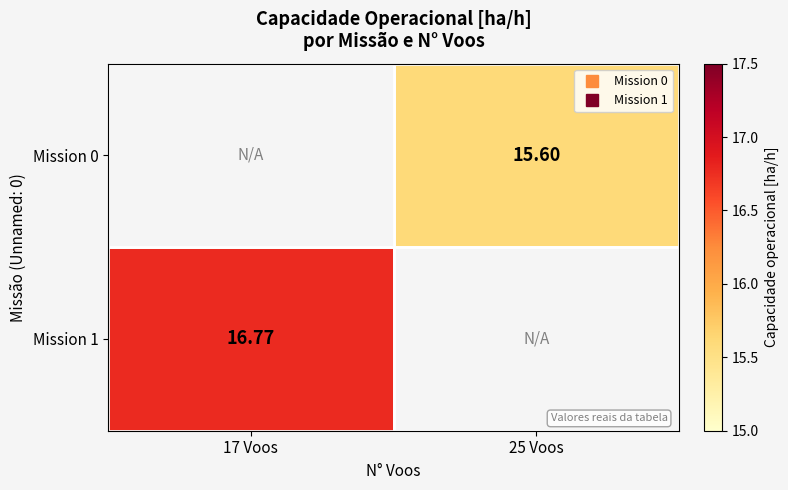

List the series in order of their peak value, lowest first.

Mission 0, Mission 1